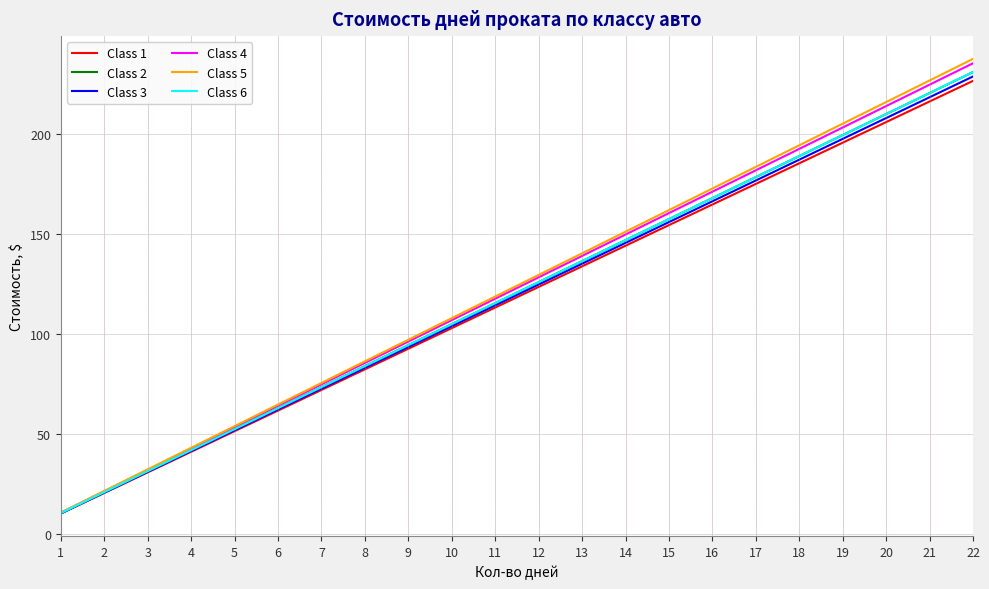

Does the chart have visible grid lines?

Yes